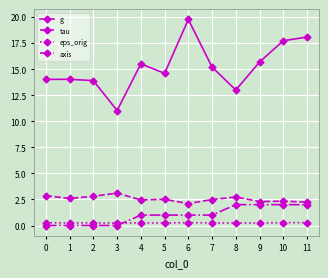

True or false: g has a value of 17.7 at 10.

True